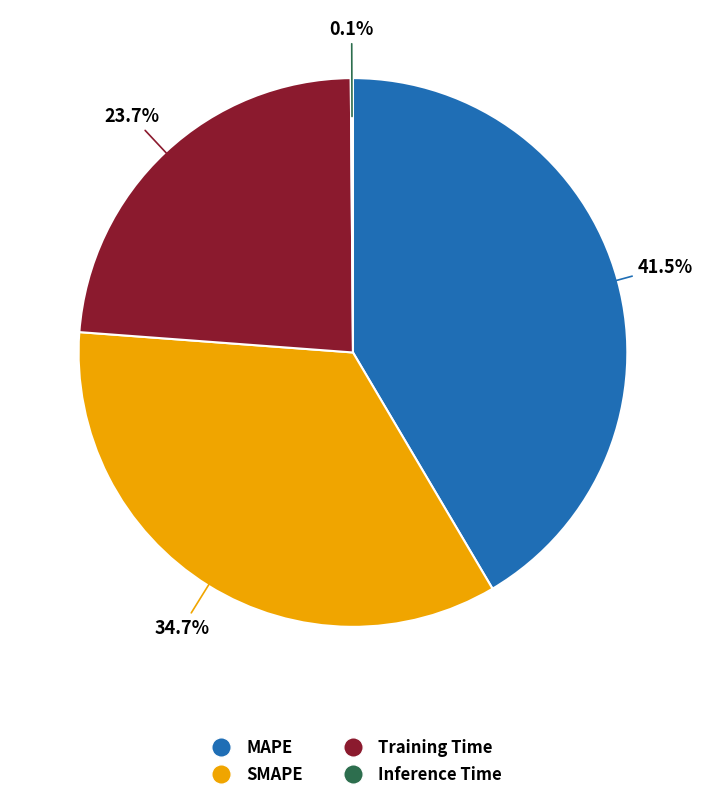

Which slice is the largest?

MAPE